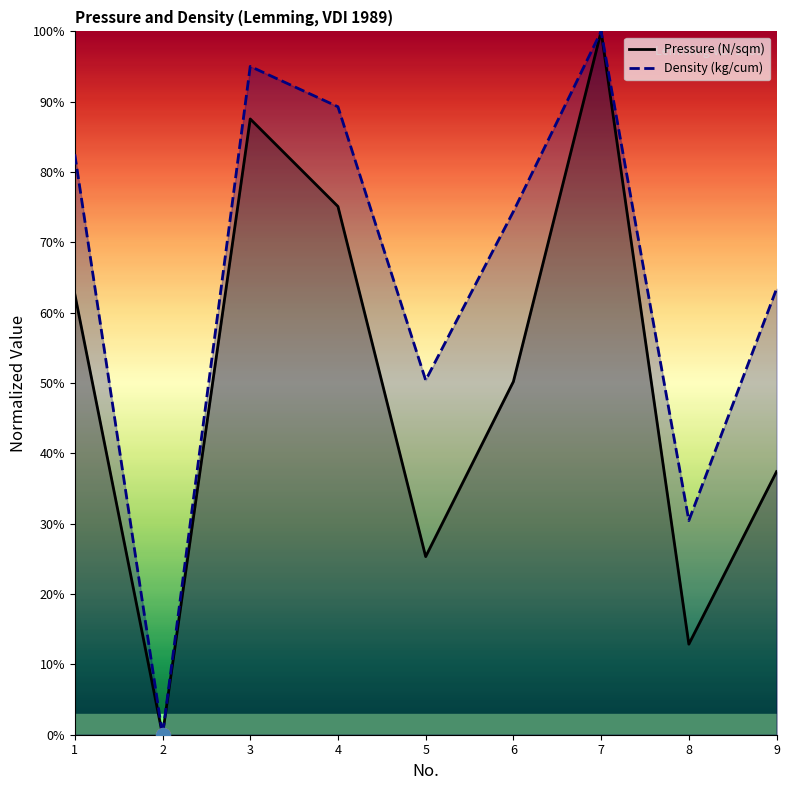

Reading left to right, what are all the values shown in this chart?

Pressure (N/sqm): 1=0.6	2=0.0	3=0.9	4=0.8	5=0.3	6=0.5	7=1.0	8=0.1	9=0.4
Density (kg/cum): 1=0.8	2=0.0	3=1.0	4=0.9	5=0.5	6=0.7	7=1.0	8=0.3	9=0.6